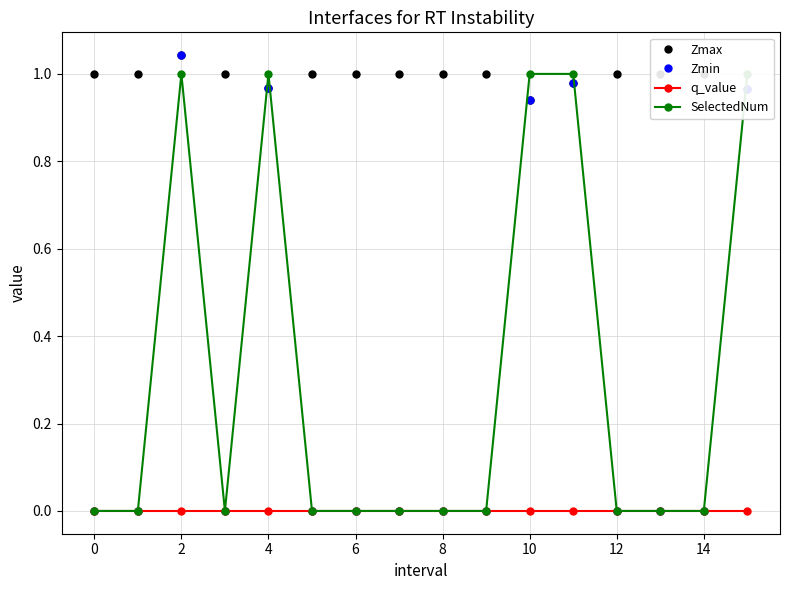

True or false: Zmax has a value of 0.3 at 14.

False